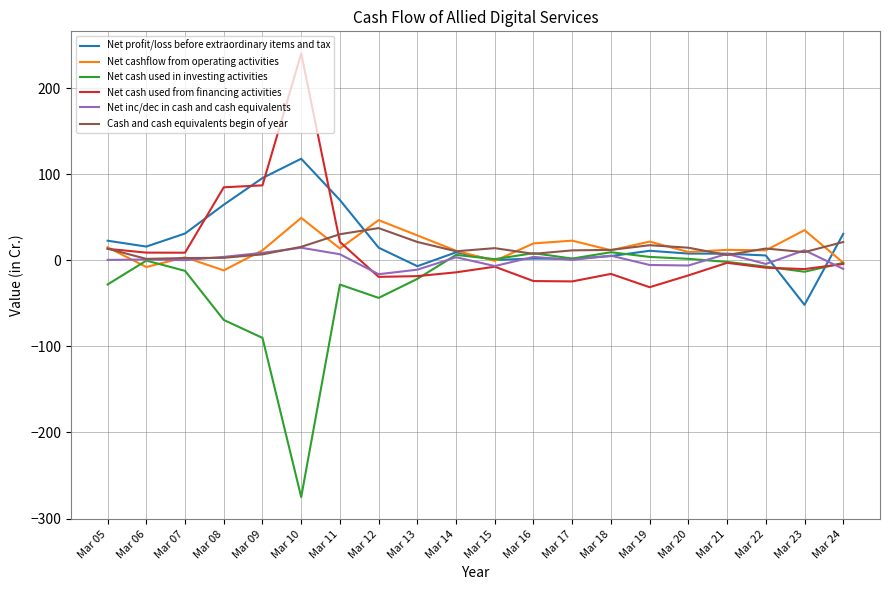

Which series has the largest total across all categories?

Net profit/loss before extraordinary items and tax